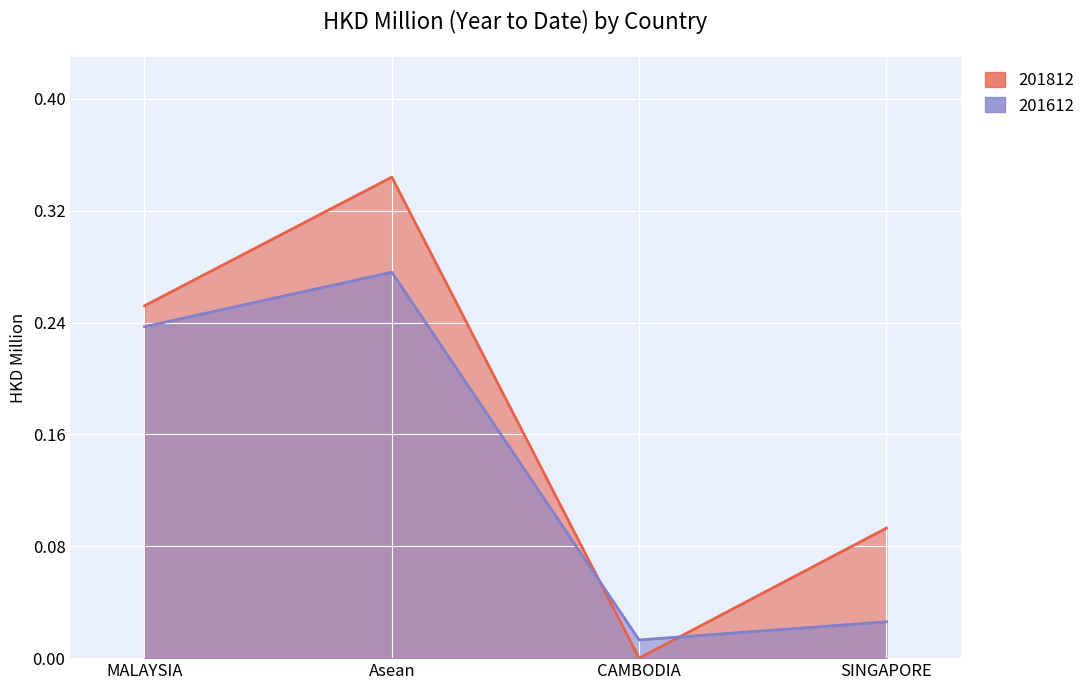

The value of 201612 at Asean is 0.1. True or false?

False